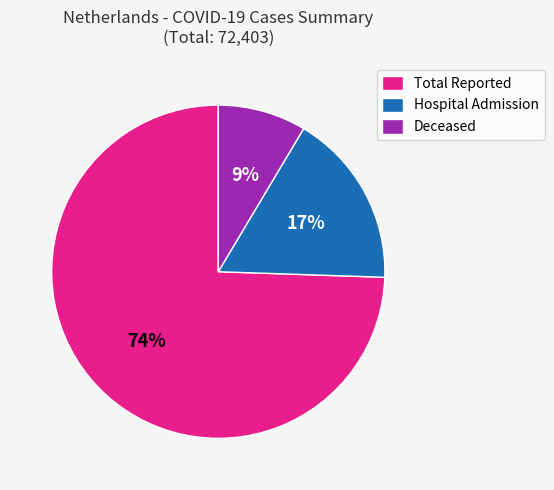

Which has a higher value, Total Reported or Hospital Admission?

Total Reported